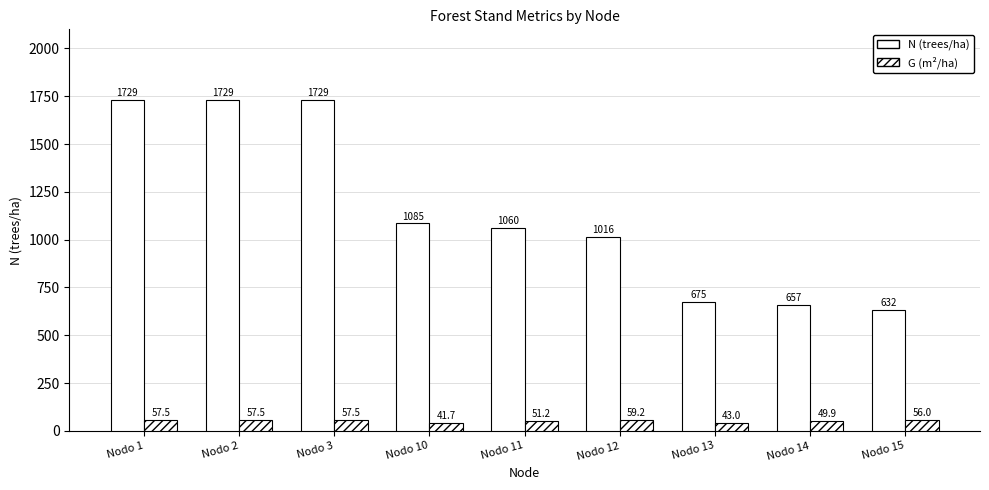

How many bars are there in each group?

2